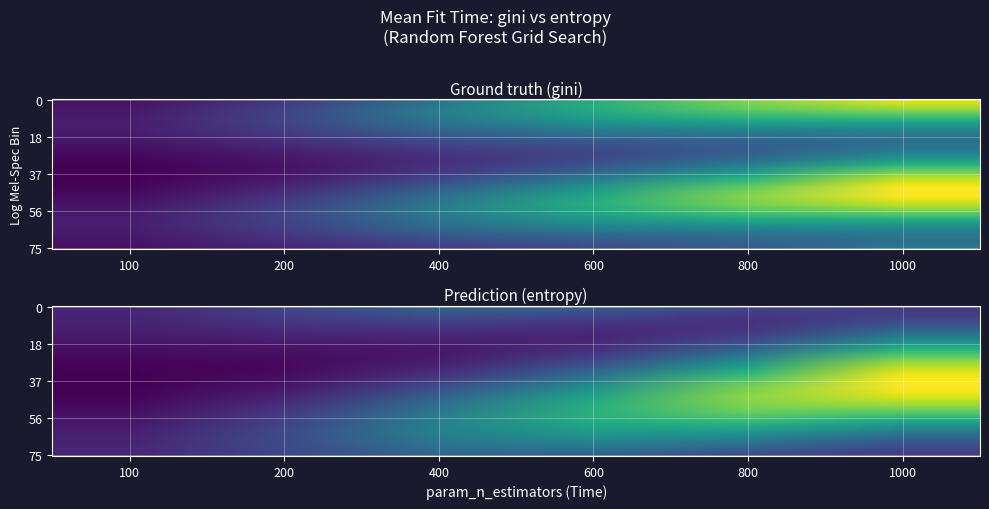

What is the spread (max minus min) of values at 1000?

0.6